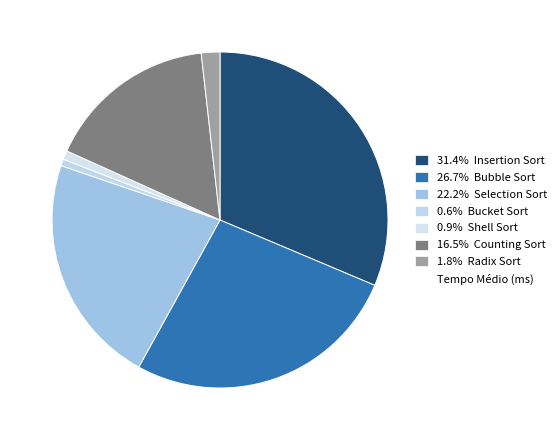

What is the largest slice in the pie chart?

Insertion Sort